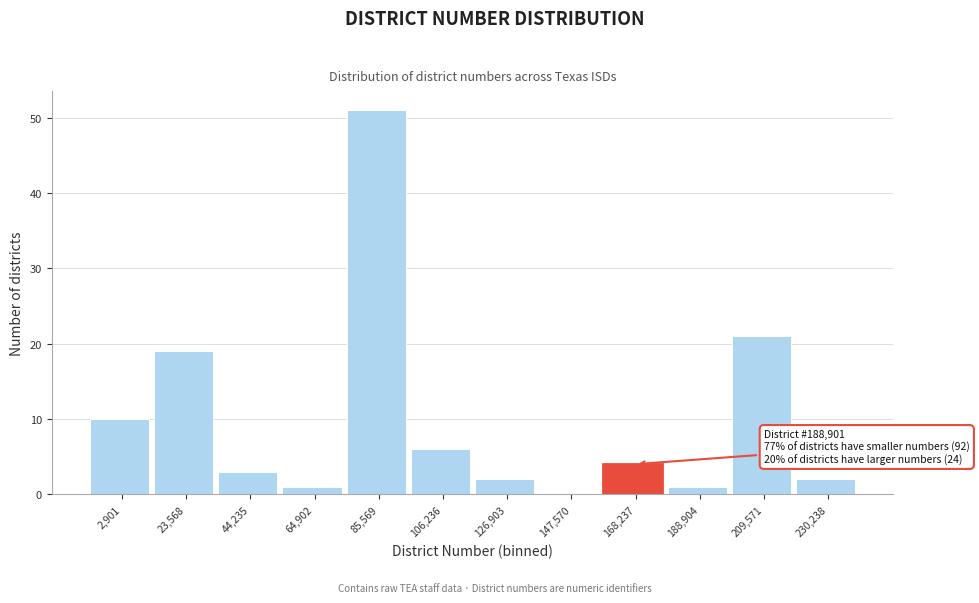

Reading left to right, transcribe all the data shown in this chart.

2,901=10	23,568=19	44,235=3	64,902=1	85,569=51	106,236=6	126,903=2	147,570=0	168,237=4	188,904=1	209,571=21	230,238=2